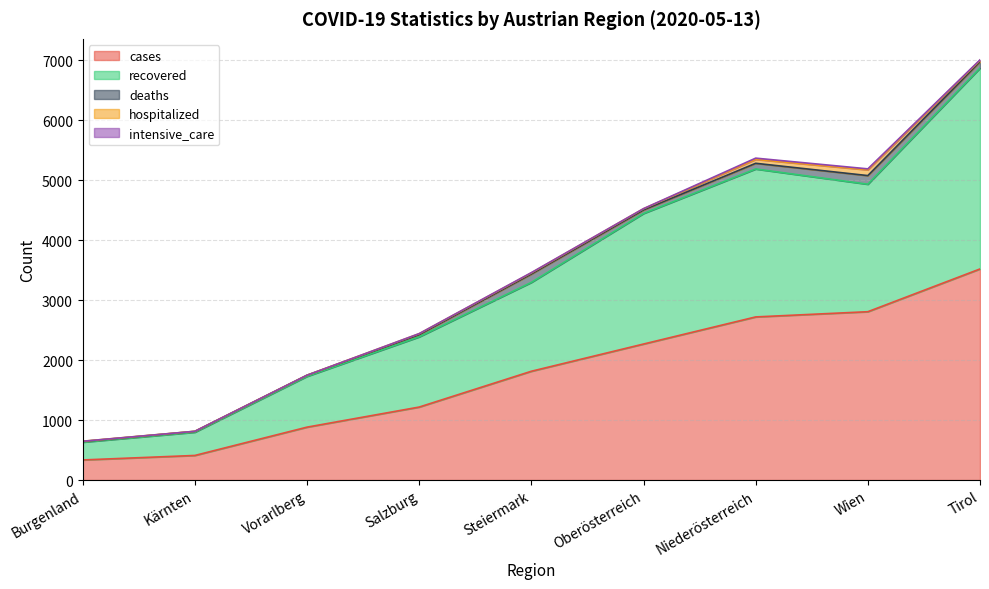

True or false: intensive_care has a value of 8 at Vorarlberg.

False